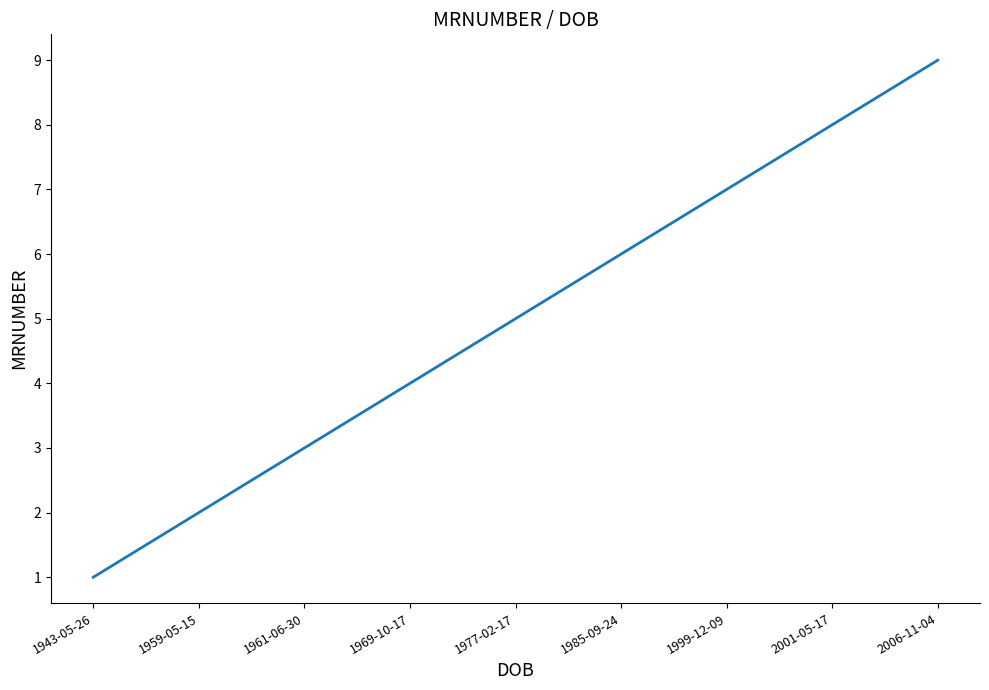

What position from the right is 1969-10-17?

6